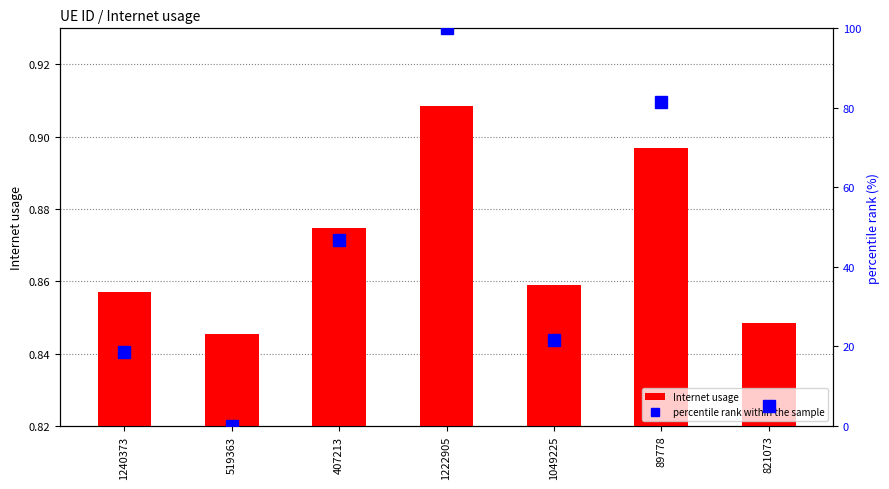

Is the value of percentile rank within the sample at 89778 greater than the value of Internet usage at 821073?

Yes